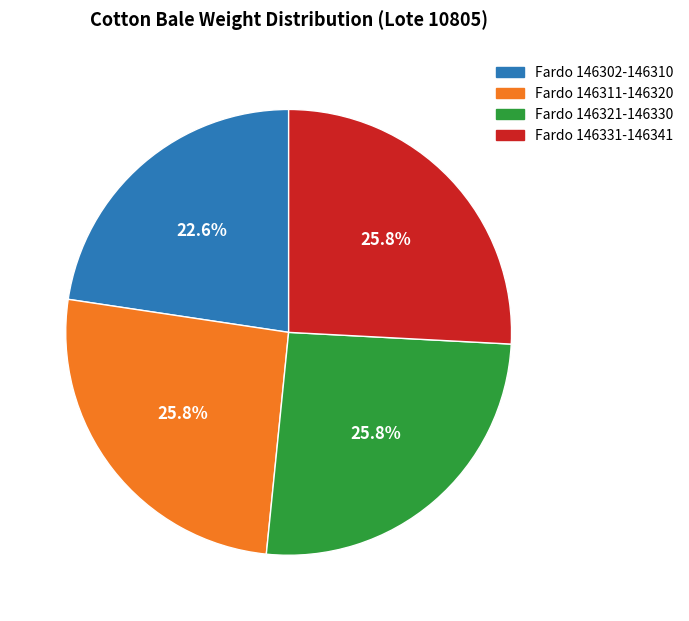

Does any single category account for the majority?

No